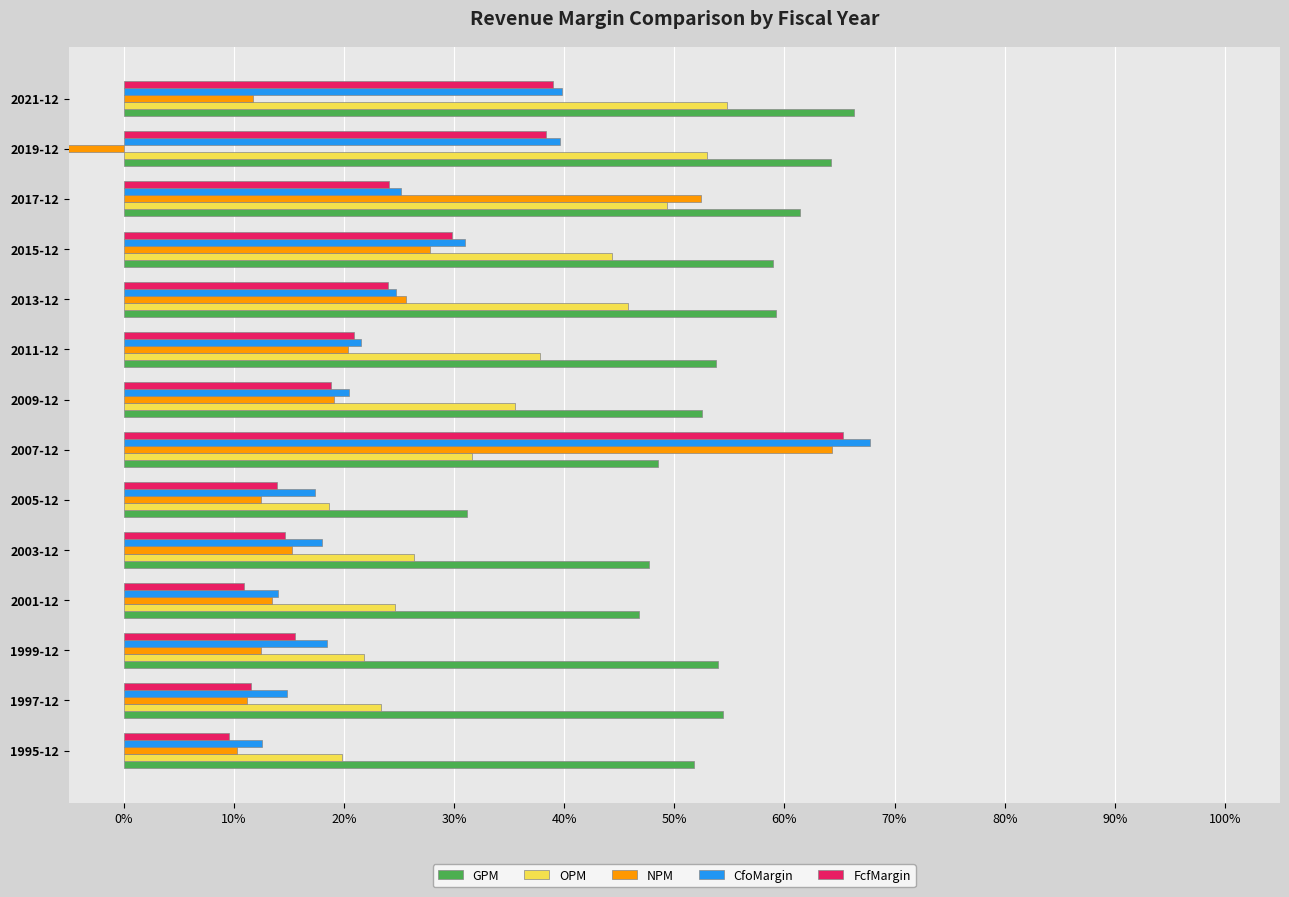

What is the difference between the maximum and minimum values in the NPM series?

0.7